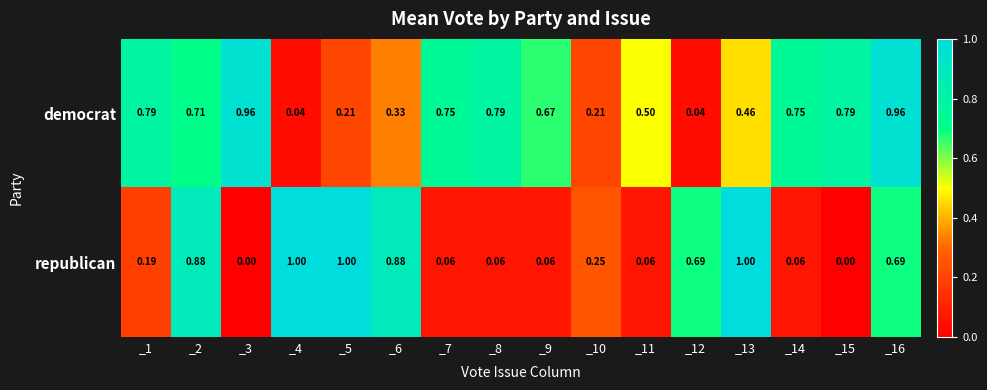

Is the value of democrat at _14 greater than the value of republican at _1?

Yes